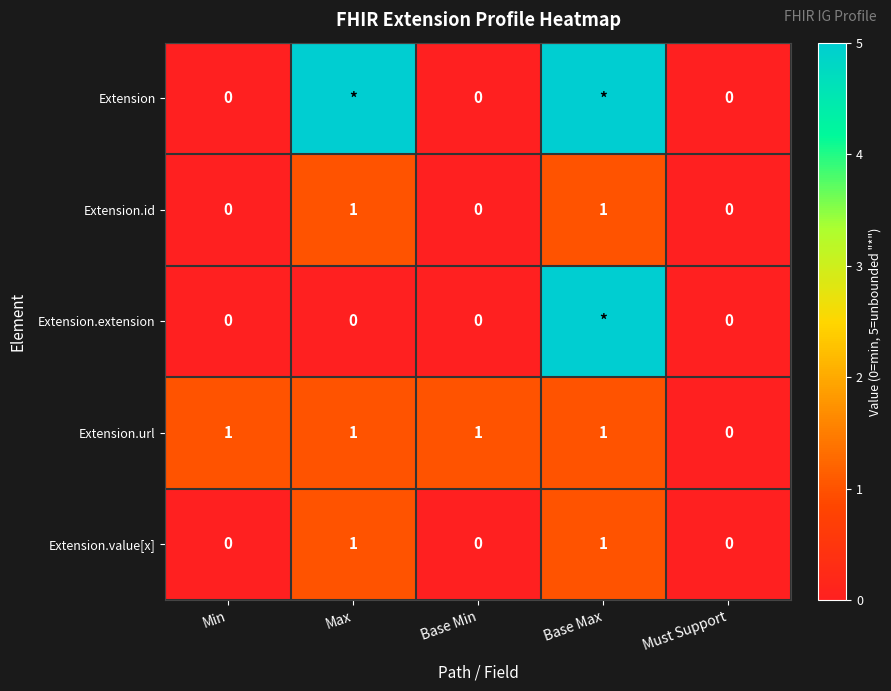

True or false: Extension.id has a value of 0 at Base Min.

True